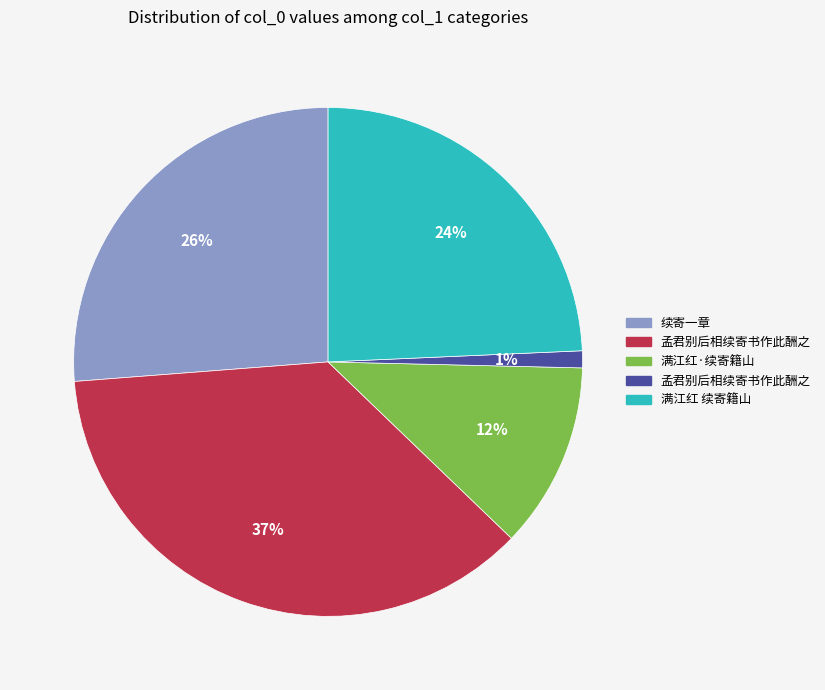

Does any single category account for the majority?

No